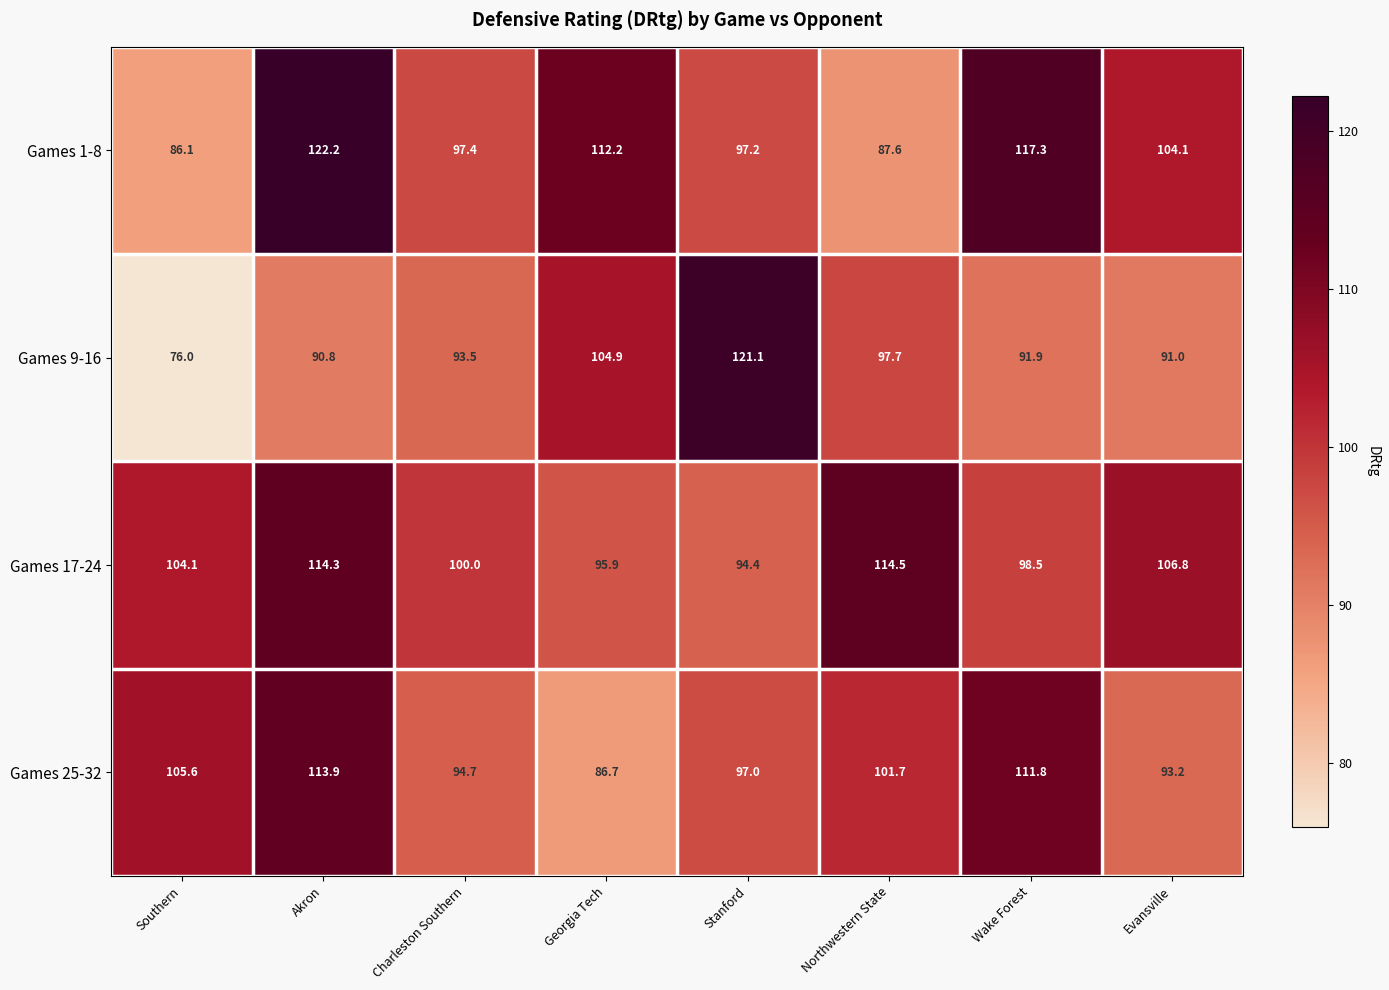

How many values in the Games 25-32 series exceed 101?

4